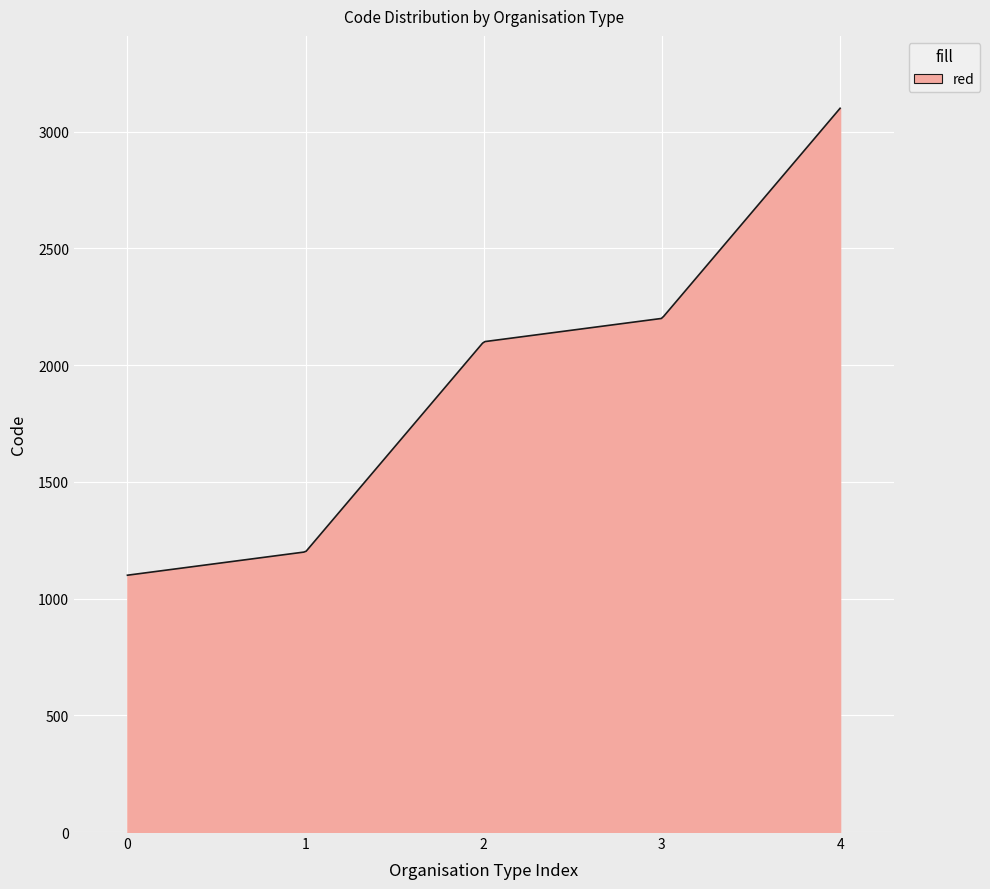

What is the greatest value displayed?

3100.0